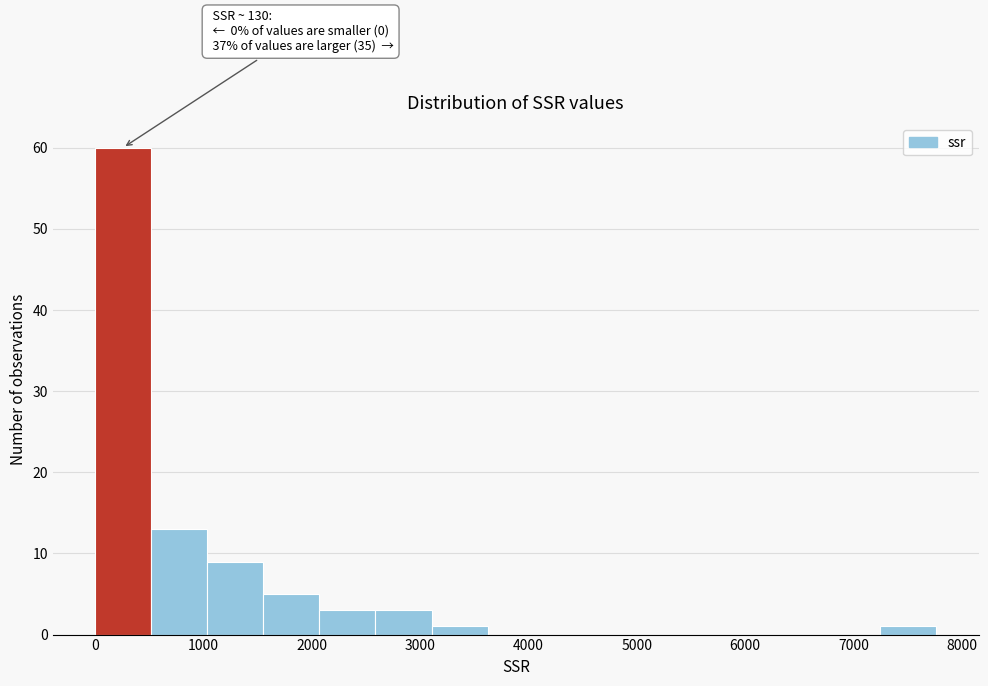

Which range on the x-axis has the tallest bar?

0 to 500